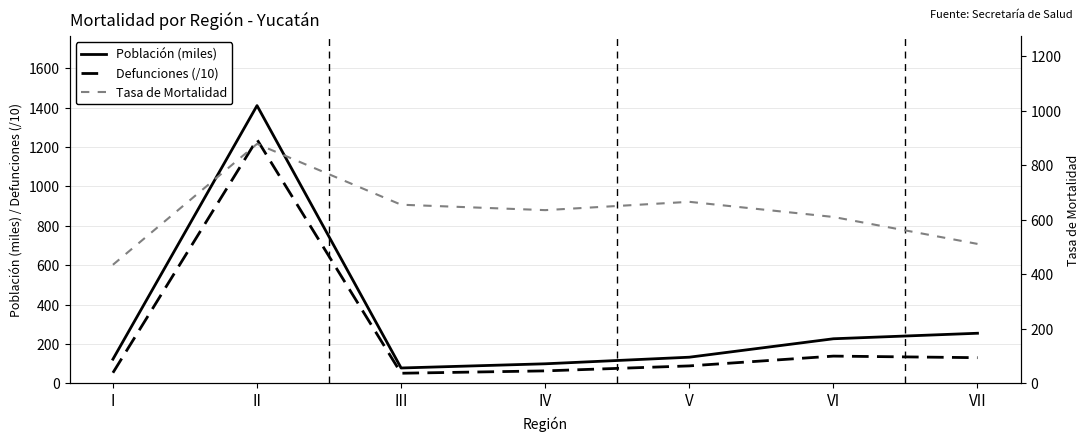

At which category does the chart reach its minimum across all series?

III